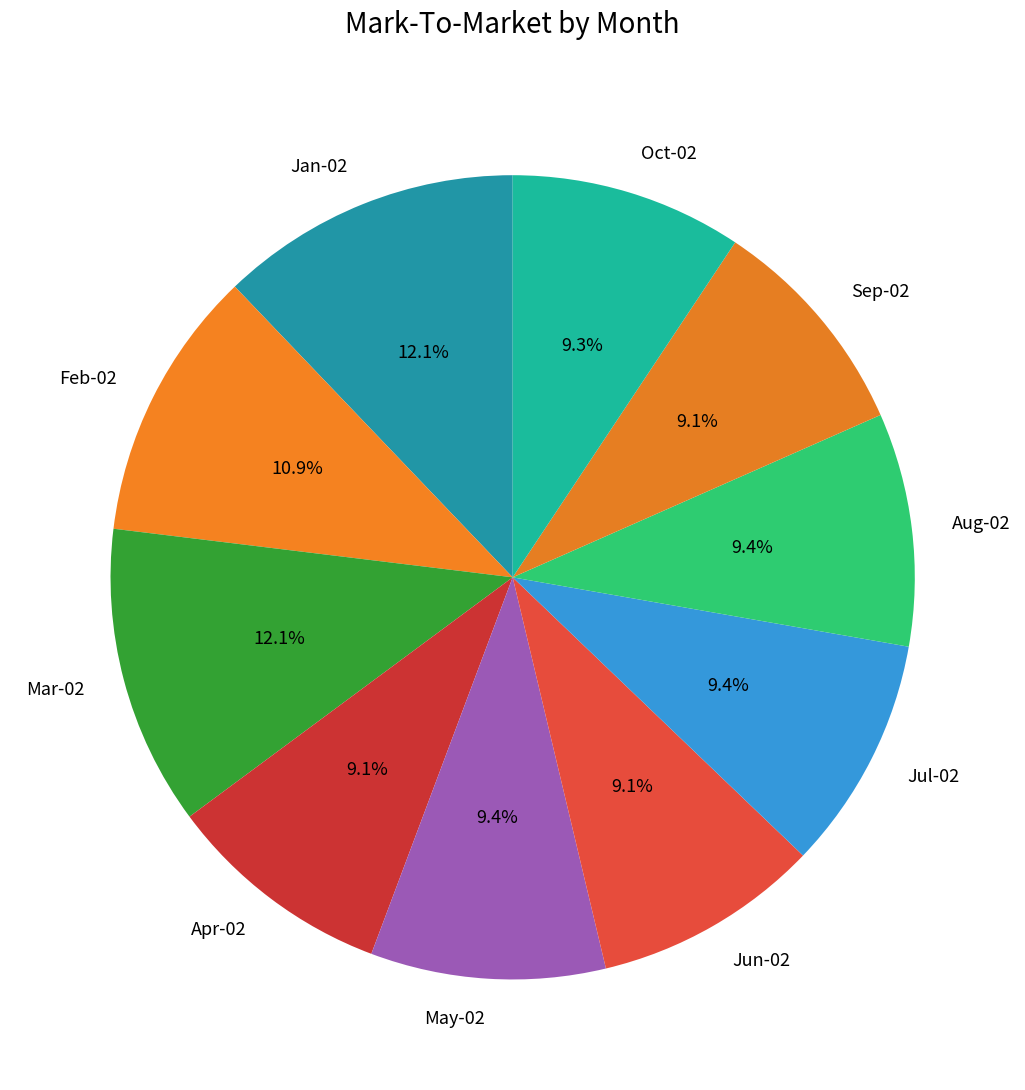

Between Mar-02 and Apr-02, which is larger?

Mar-02